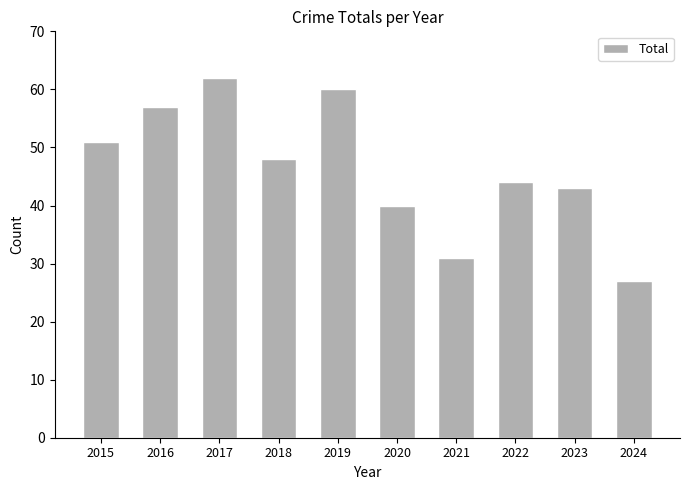

What is the difference between the maximum and minimum values?

35